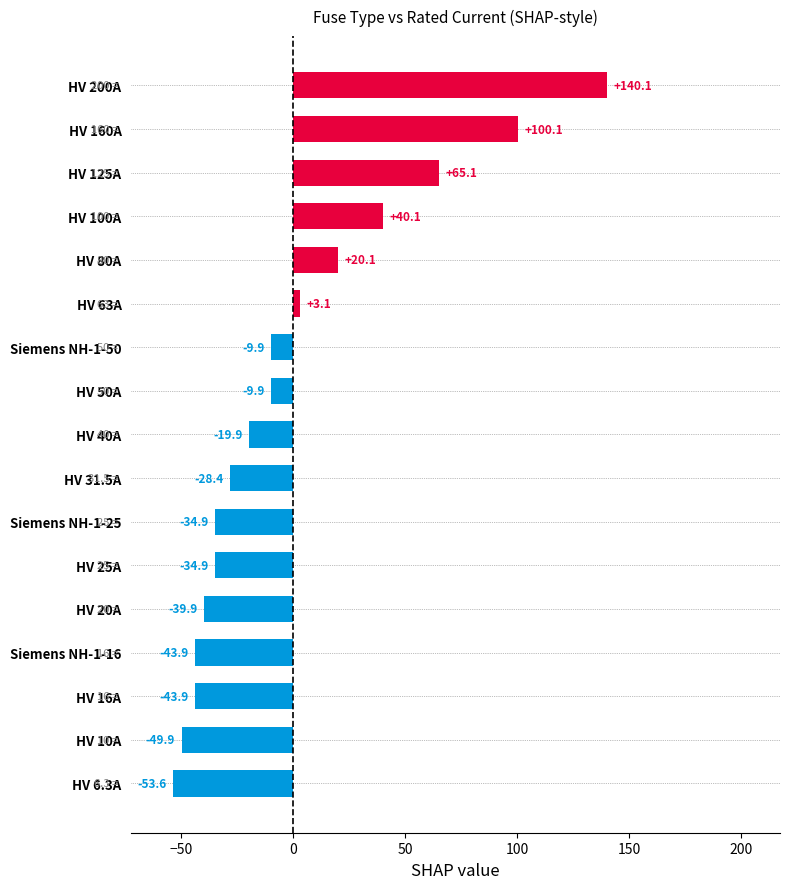

What is the greatest value displayed?

140.1